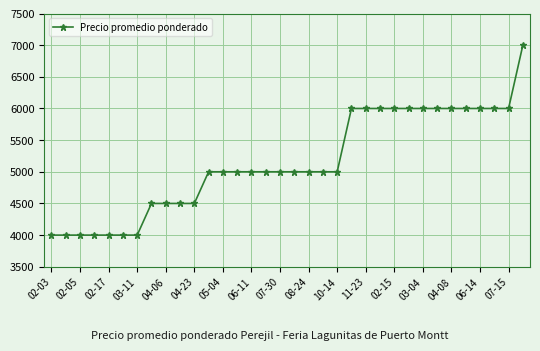

How many data points are less than 5000?

11